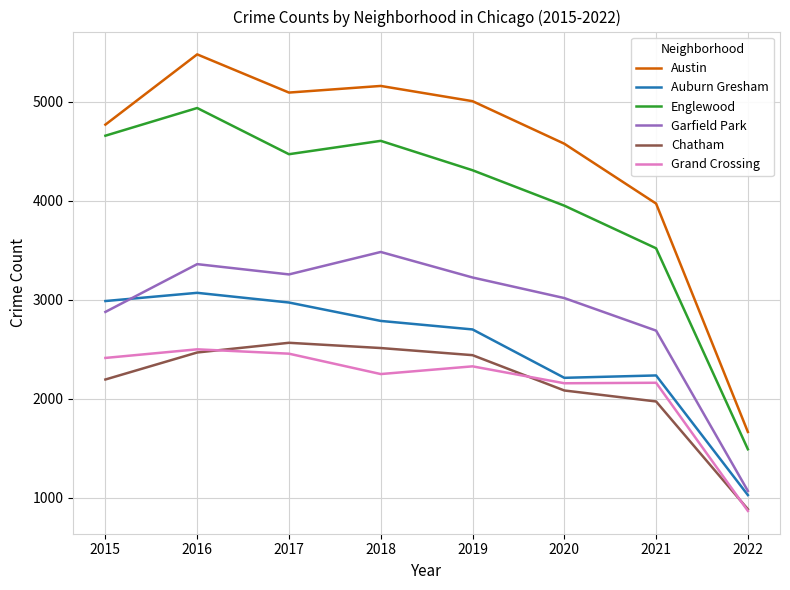

Where is Austin nearest to the value 3573?

2021